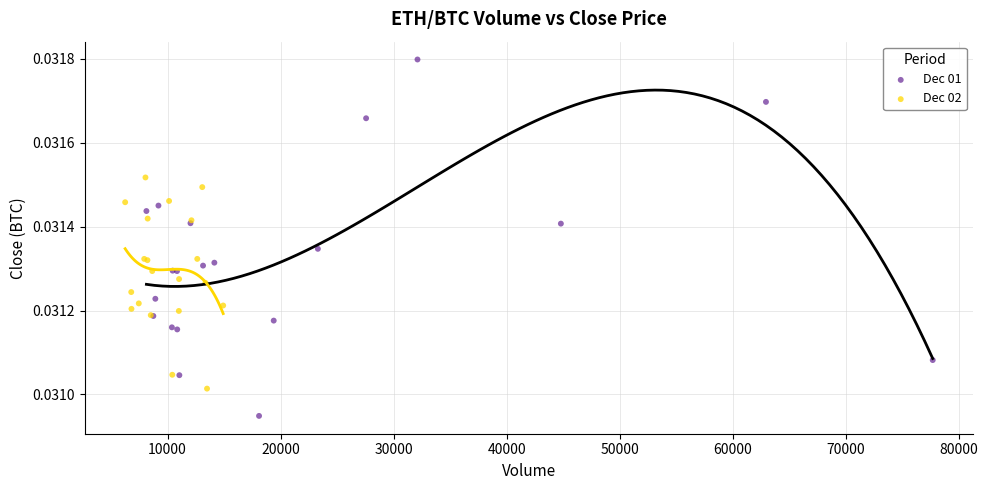

Which series reaches the minimum Y coordinate?

Dec 01